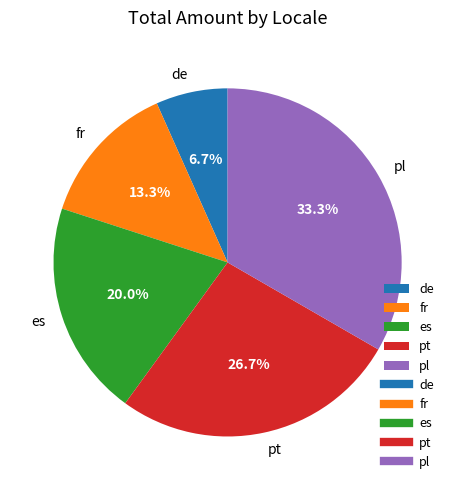

What is the largest slice in the pie chart?

pl